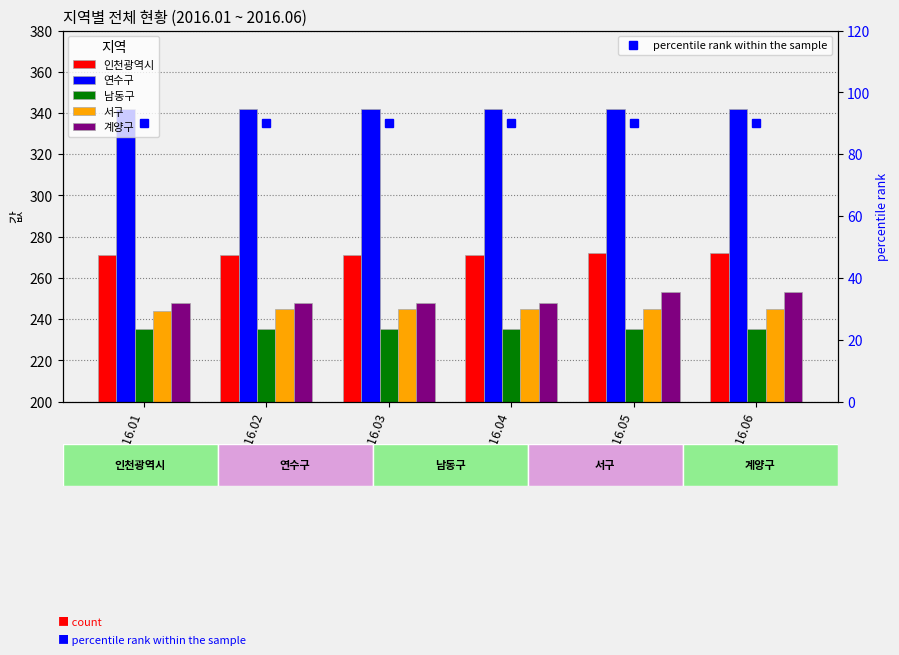

Count the 인천광역시 values in the range 271 to 272.

6